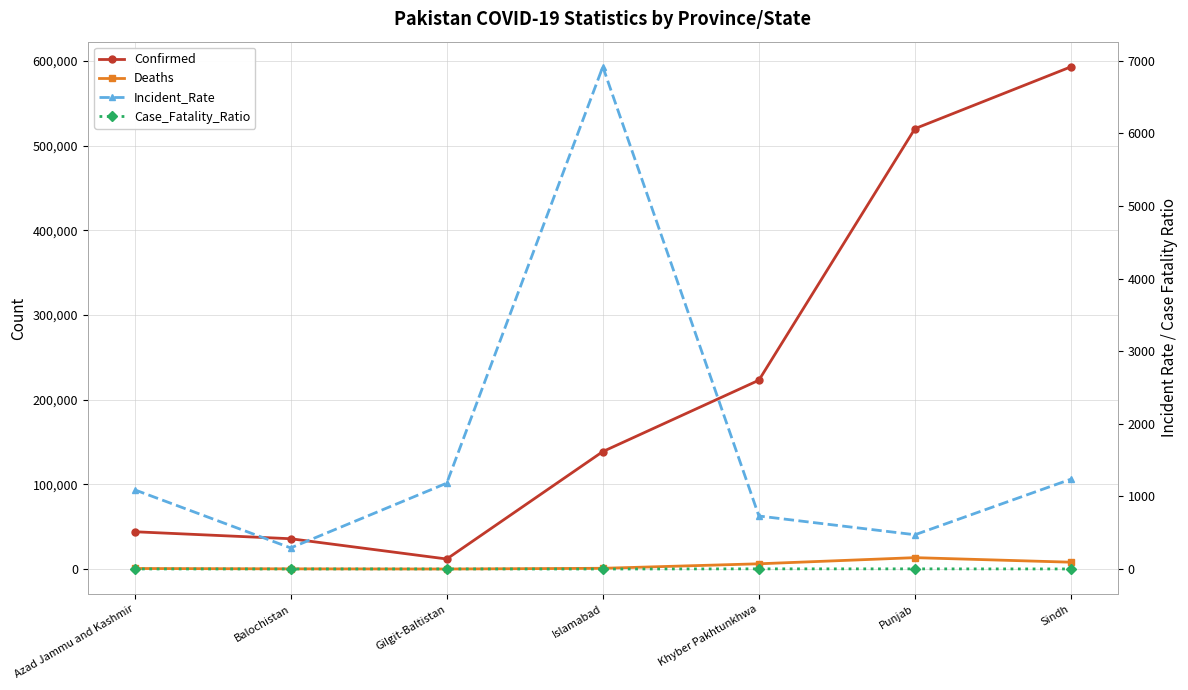

Which has a higher value, Gilgit-Baltistan or Islamabad?

Islamabad